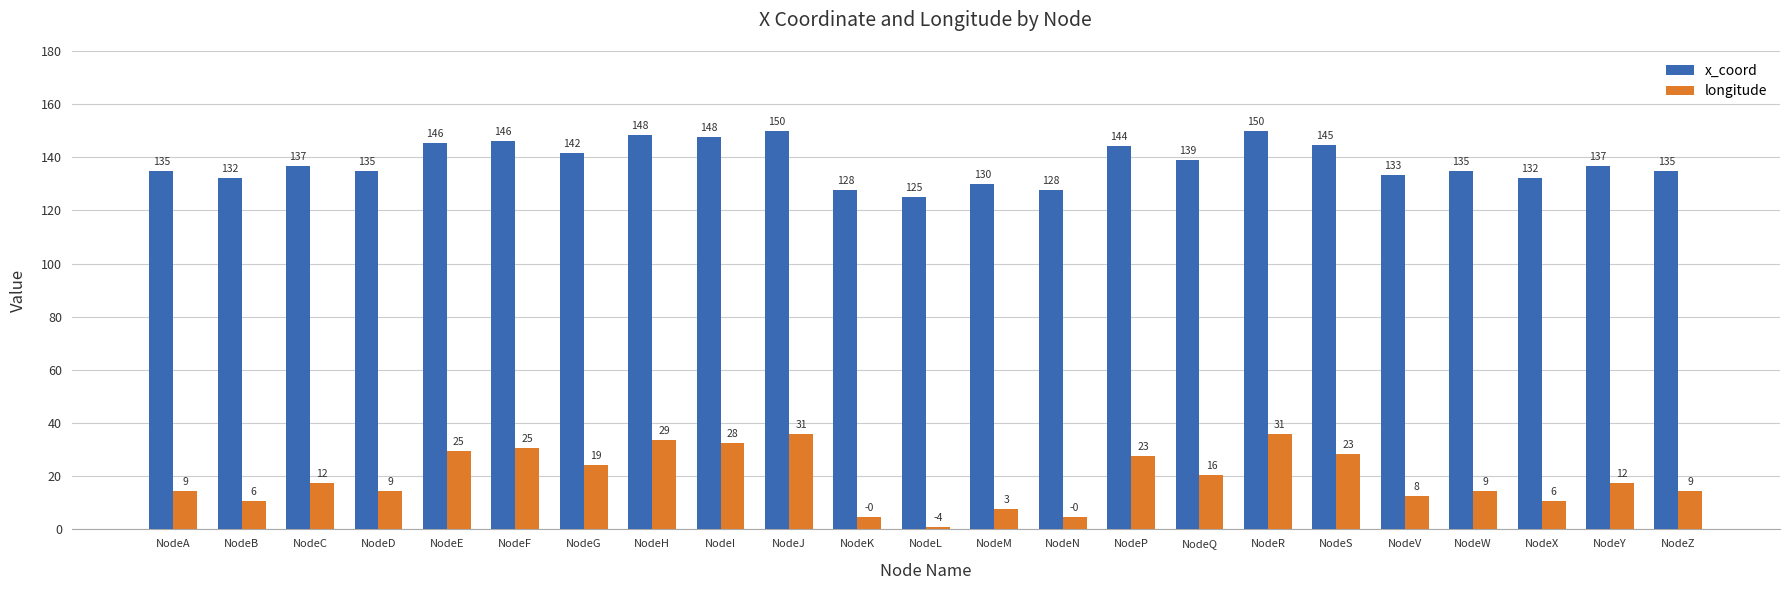

What is the highest value of the longitude series?

35.9